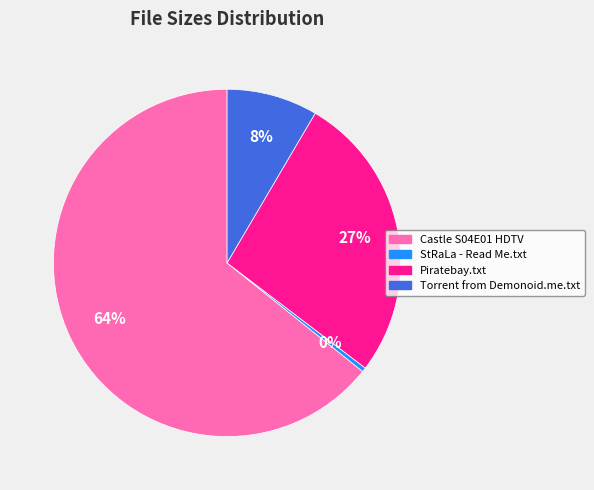

To the nearest percent, what is the average slice percentage?

25%